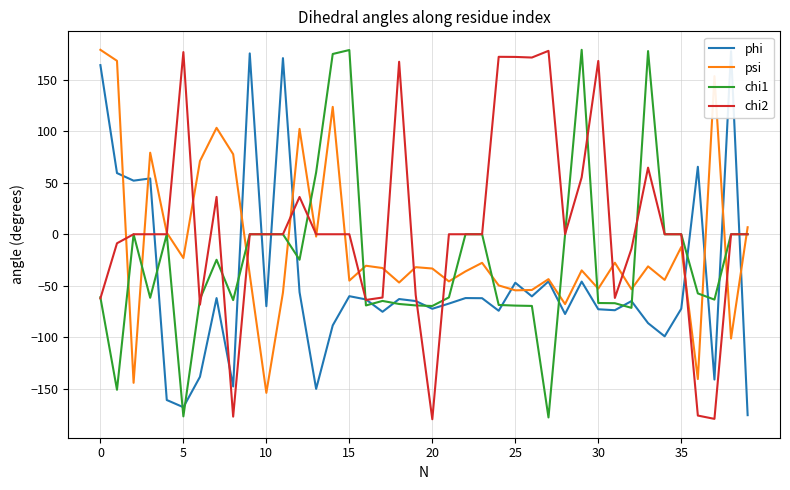

What are all the series names shown in the legend?

phi, psi, chi1, chi2